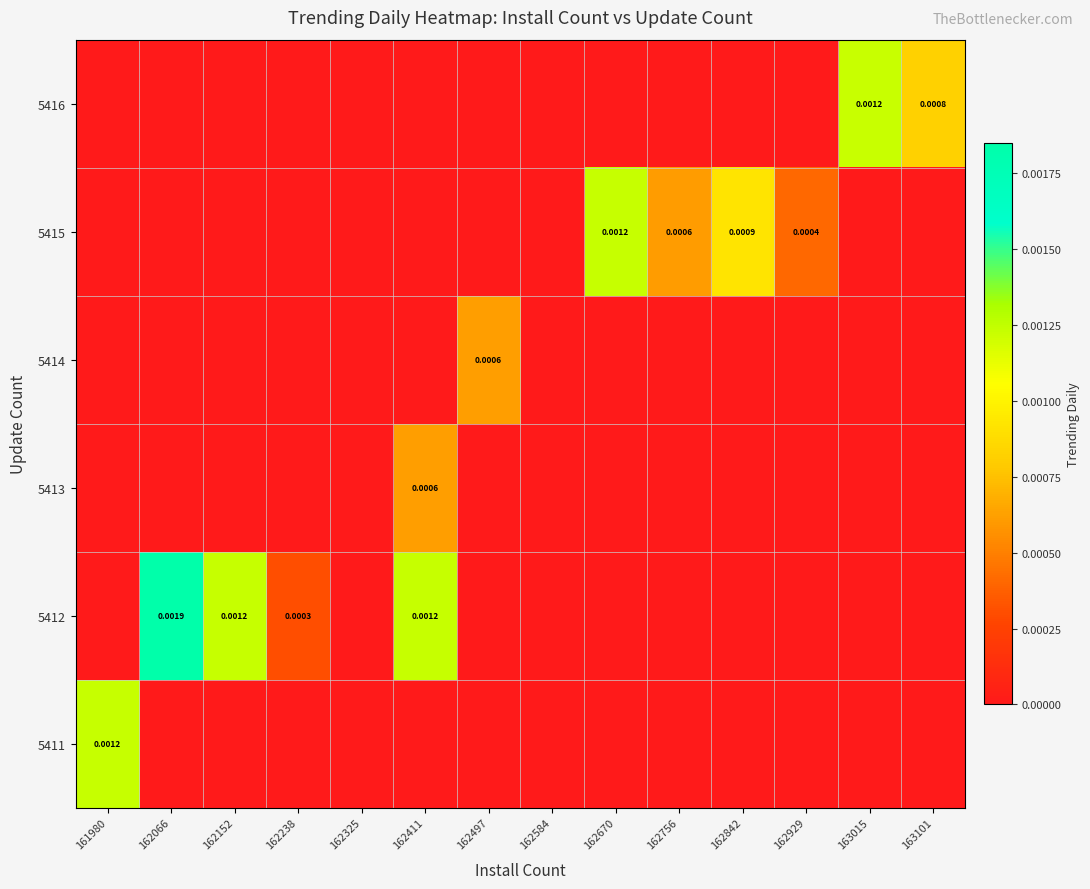

List the labels in order of 5411 value, largest first.

161980, 162066, 162152, 162238, 162325, 162411, 162497, 162584, 162670, 162756, 162842, 162929, 163015, 163101